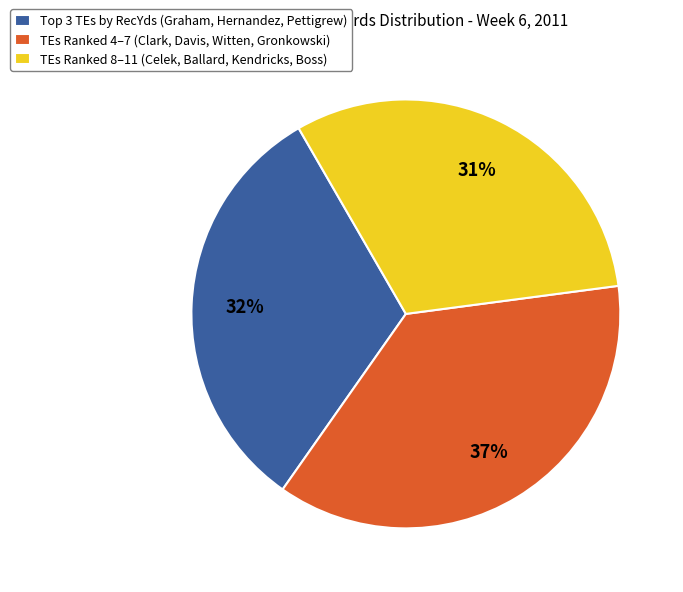

The TEs Ranked 8–11 (Celek, Ballard, Kendricks, Boss) slice represents 31% of the pie. True or false?

True